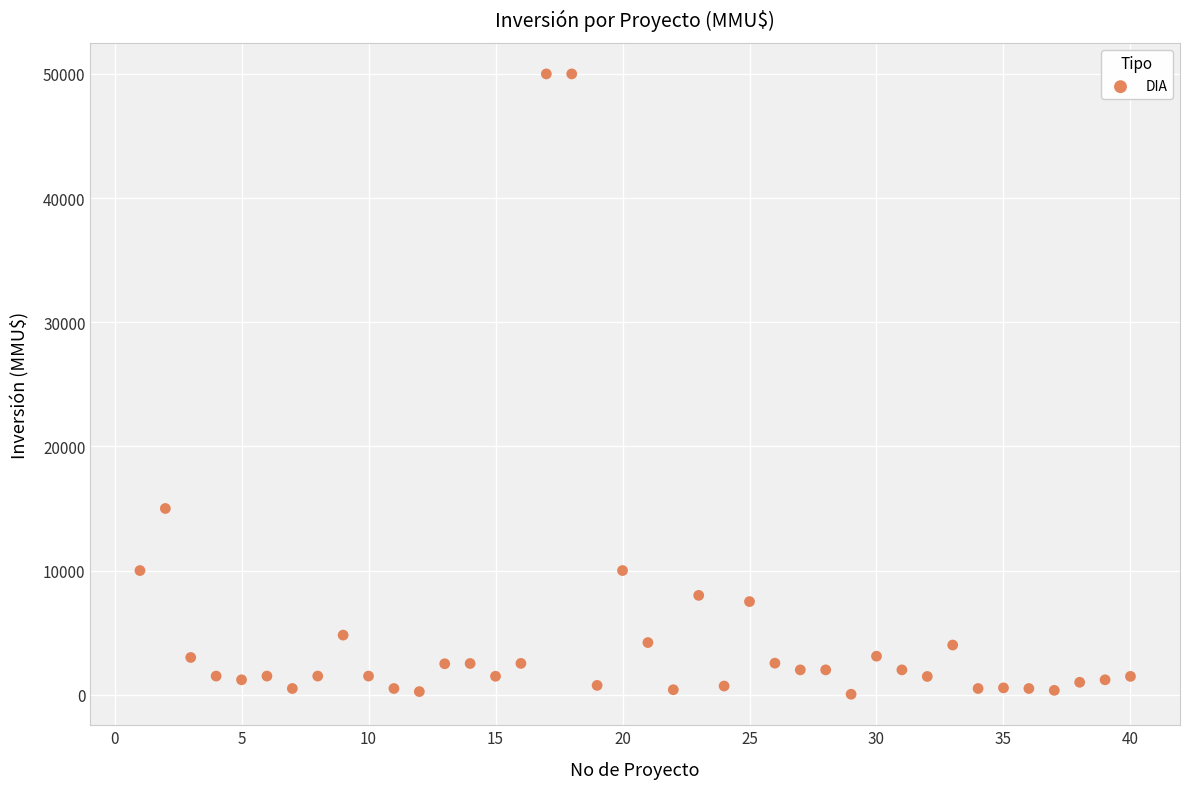

What Y value in the scatter plot is closest to 25019?

15000